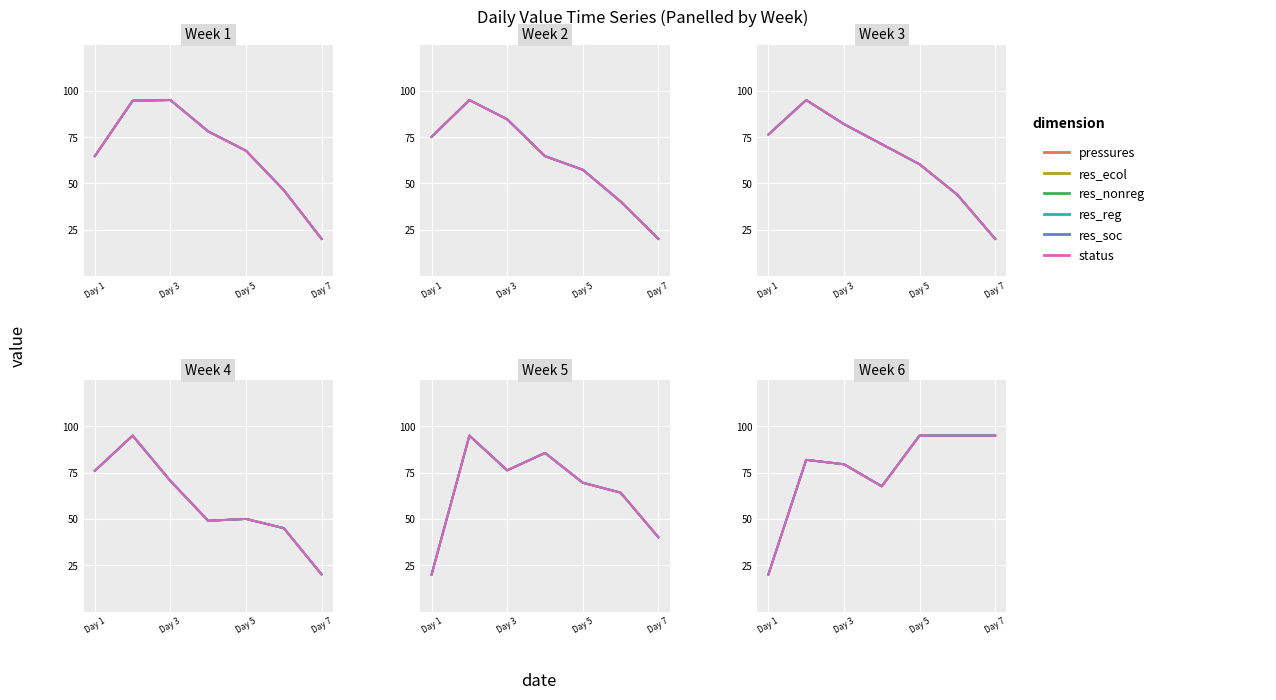

At which category does the chart reach its minimum across all series?

Day 1